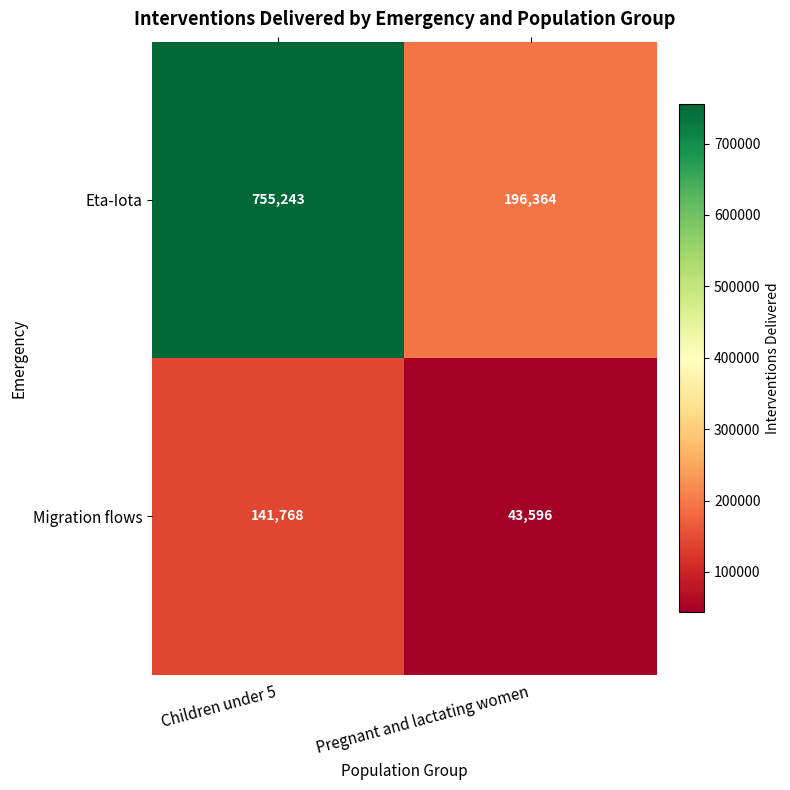

Count the number of categories in the chart.

2